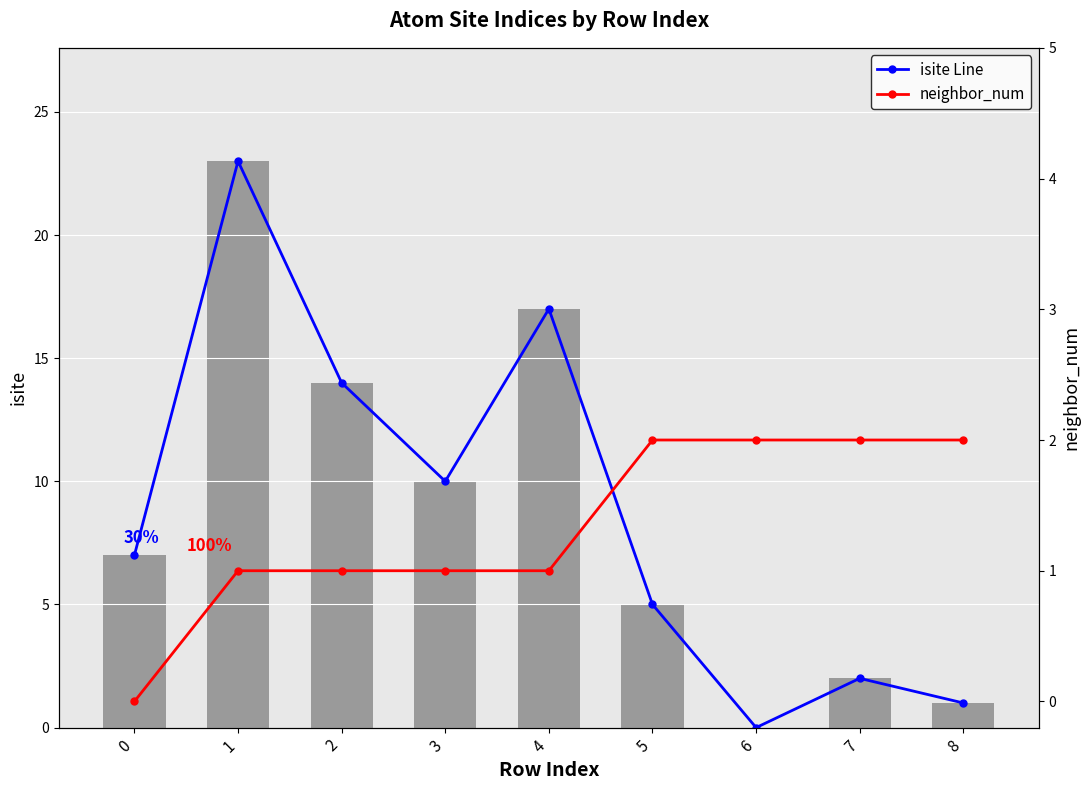

What is the value of the neighbor_num bar at the 4th from the left?

1